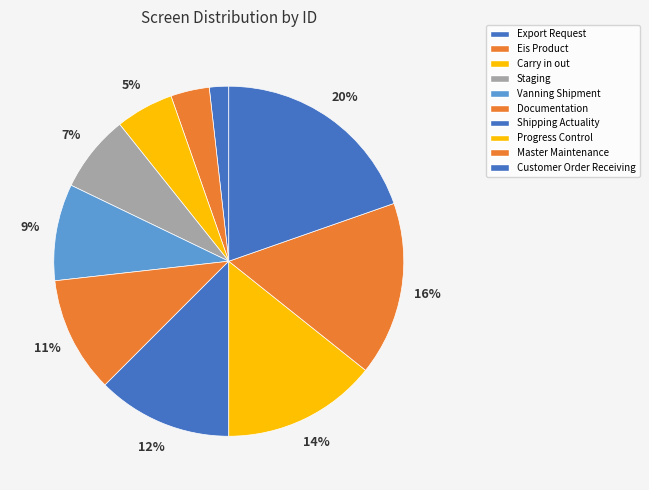

How many segments does this pie chart have?

10